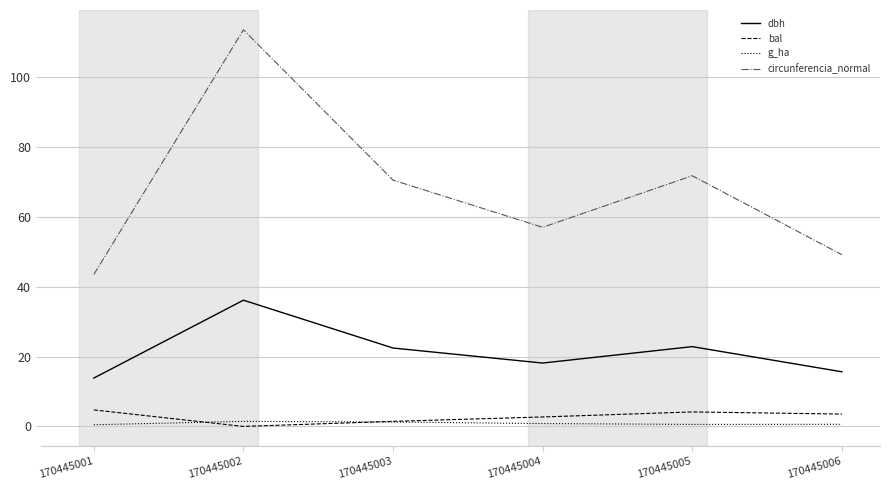

Which series has the widest spread of values?

circunferencia_normal